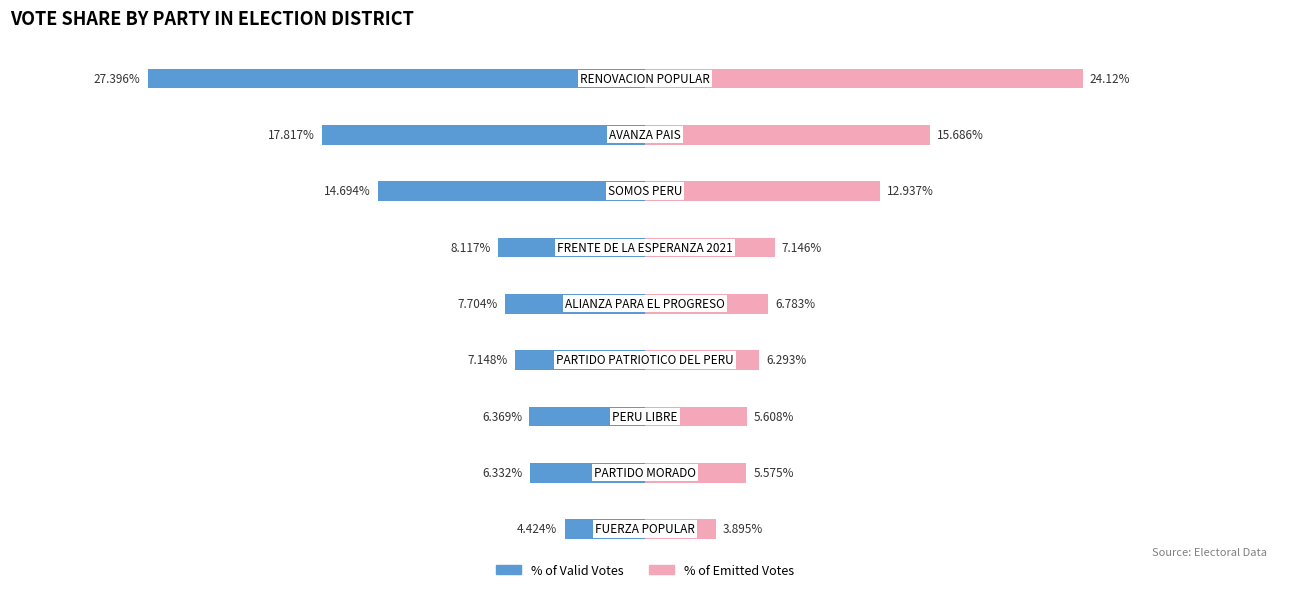

Reading left to right, what are all the values shown in this chart?

% of Valid Votes: 0=-4.4	1=-6.3	2=-6.4	3=-7.1	4=-7.7	5=-8.1	6=-14.7	7=-17.8	8=-27.4
% of Emitted Votes: 0=3.9	1=5.6	2=5.6	3=6.3	4=6.8	5=7.1	6=12.9	7=15.7	8=24.1